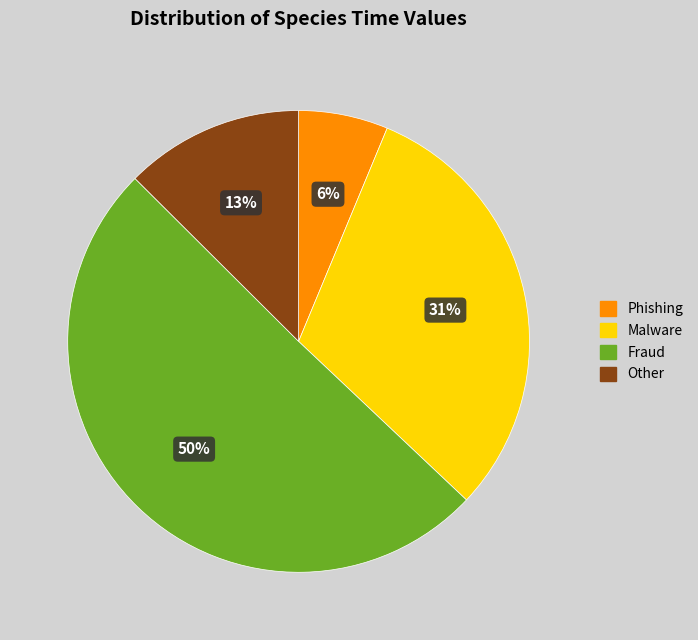

To the nearest percent, what is the average slice percentage?

25%